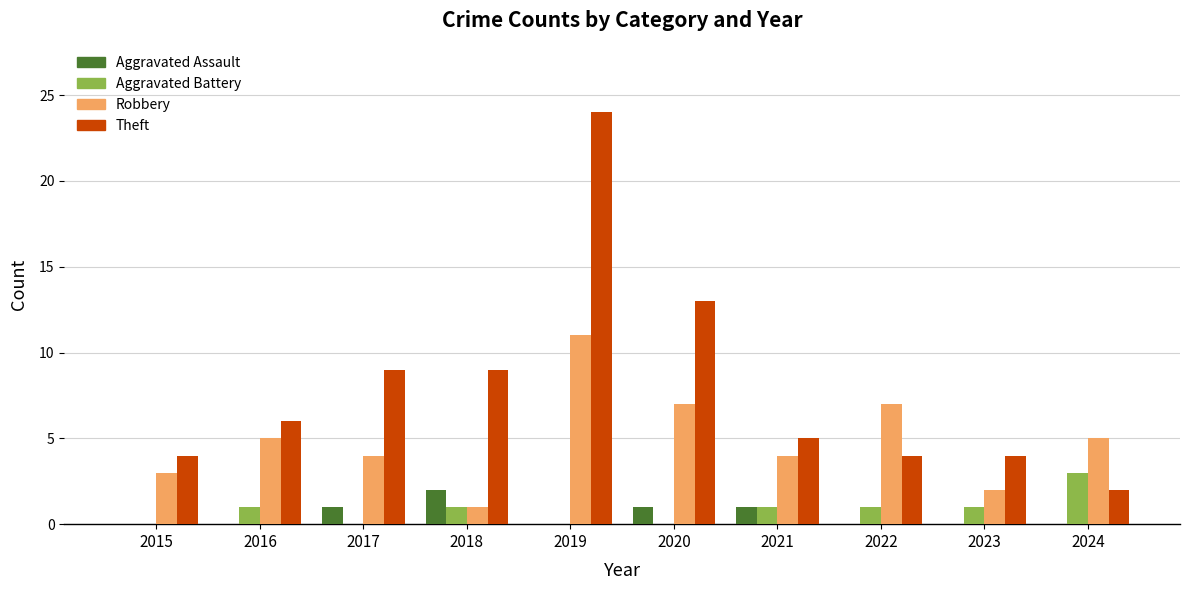

Is the value of Aggravated Assault at 2022 greater than the value of Theft at 2015?

No